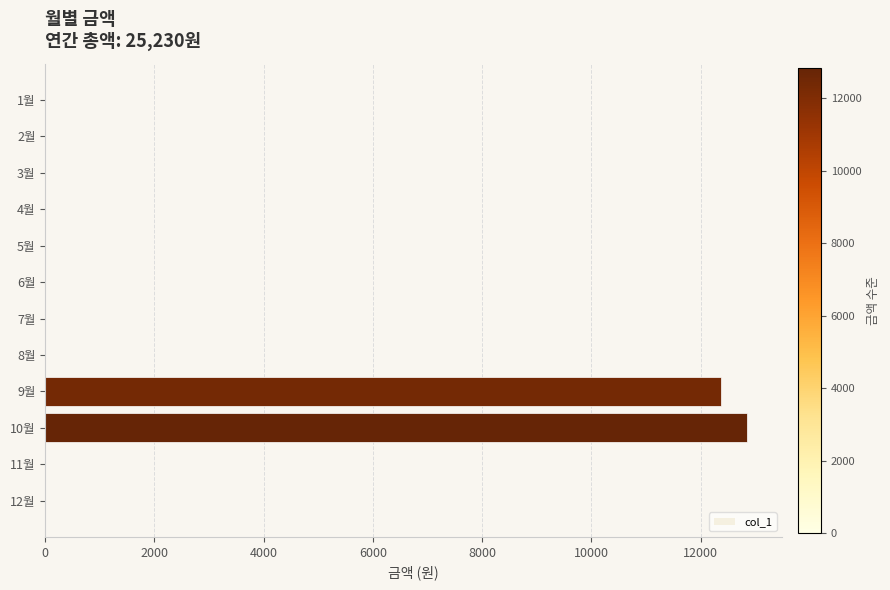

Which label corresponds to the largest value in the chart?

10월